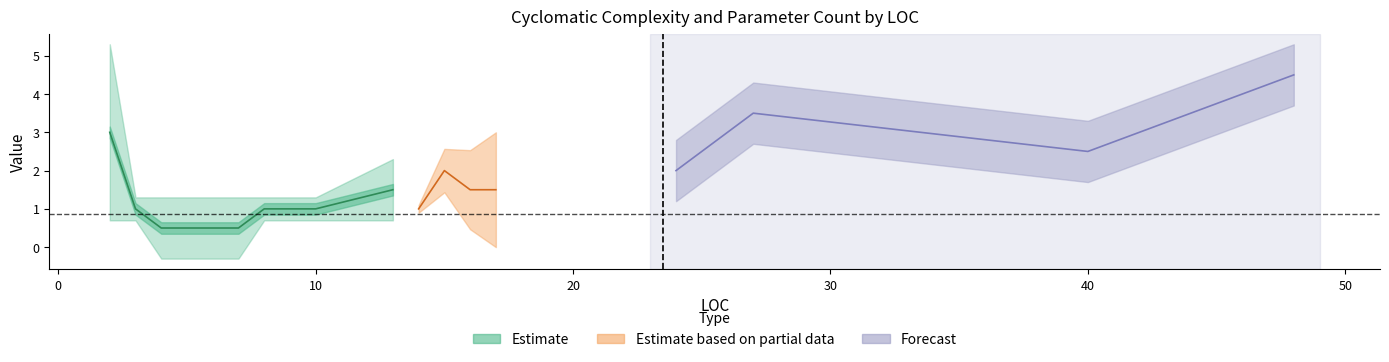

Is this an area chart (filled region under the line)?

No